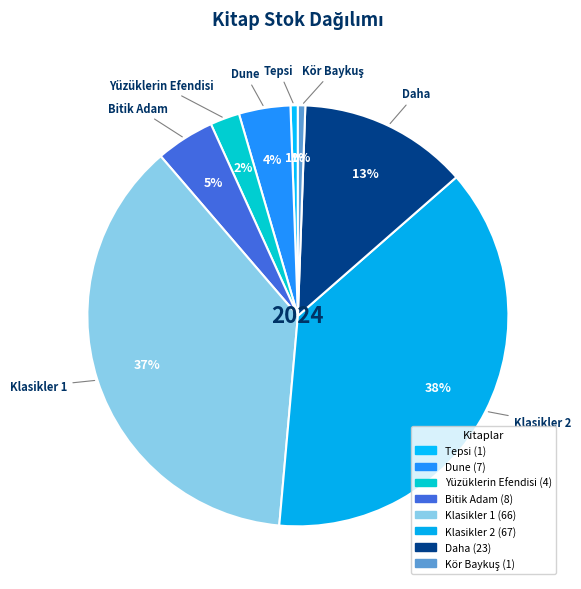

Count the number of slices in the pie.

8